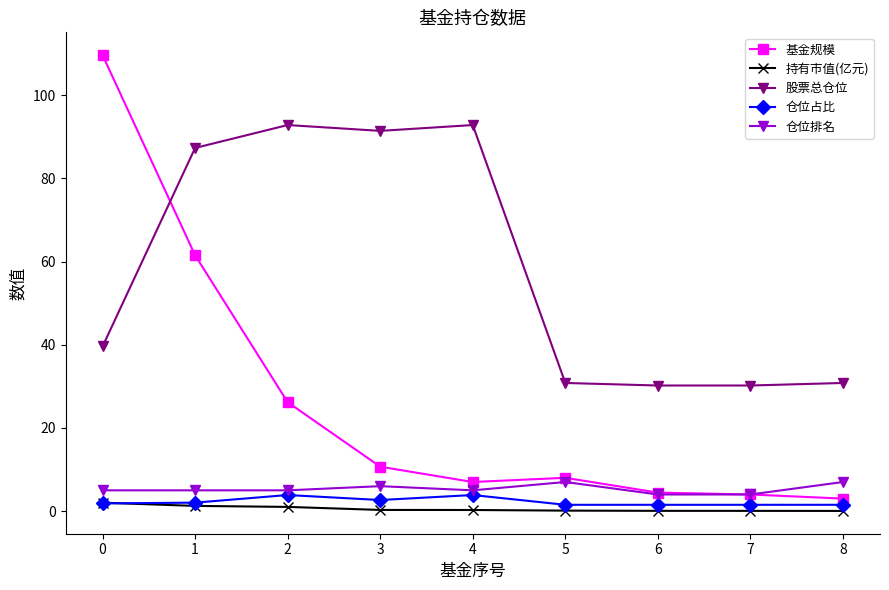

True or false: 仓位占比 has a value of 3.9 at 4.

True